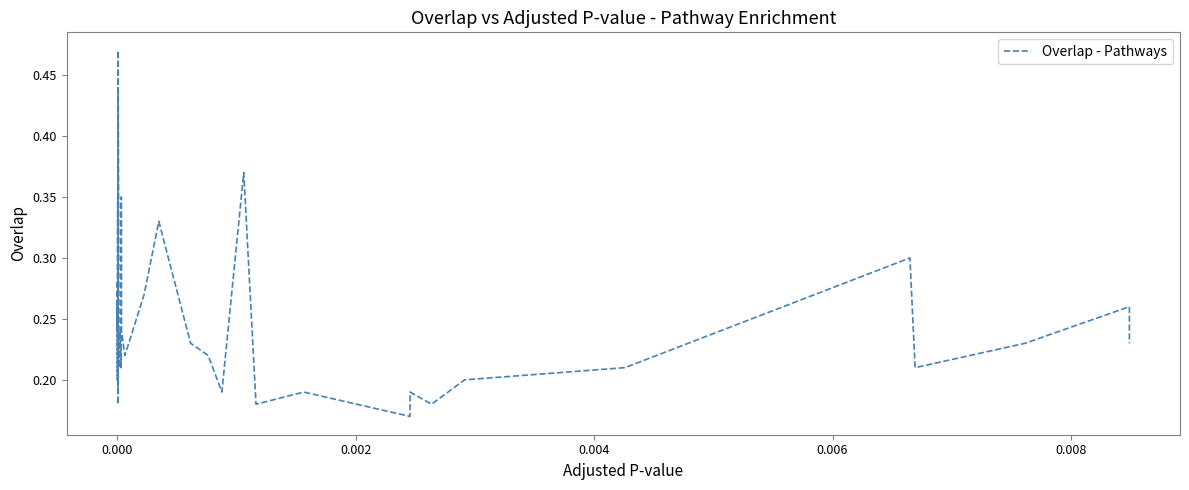

Reading left to right, extract all data points from this chart.

0.3	0.2	0.3	0.2	0.2	0.3	0.4	0.2	0.2	0.2	0.2	0.3	0.4	0.2	0.5	0.2	0.2	0.2	0.2	0.3	0.2	0.2	0.3	0.3	0.2	0.2	0.2	0.4	0.2	0.2	0.2	0.2	0.2	0.2	0.2	0.3	0.2	0.2	0.3	0.2